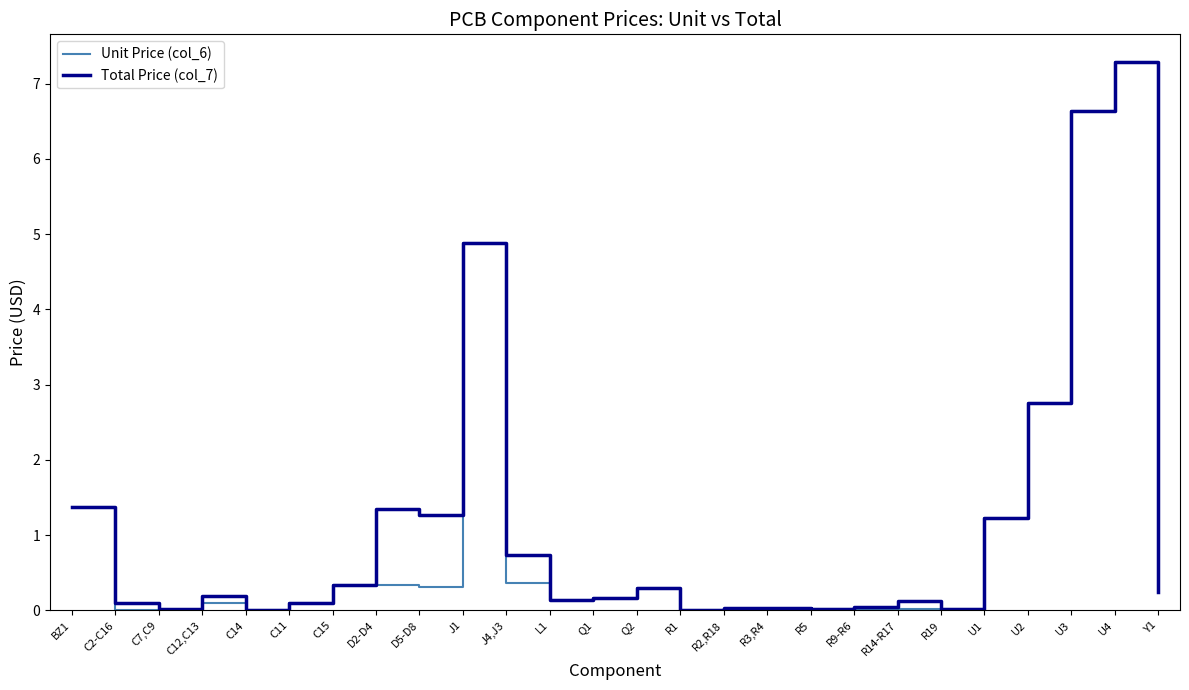

At which label is Total Price (col_7) closest to 3?

U2